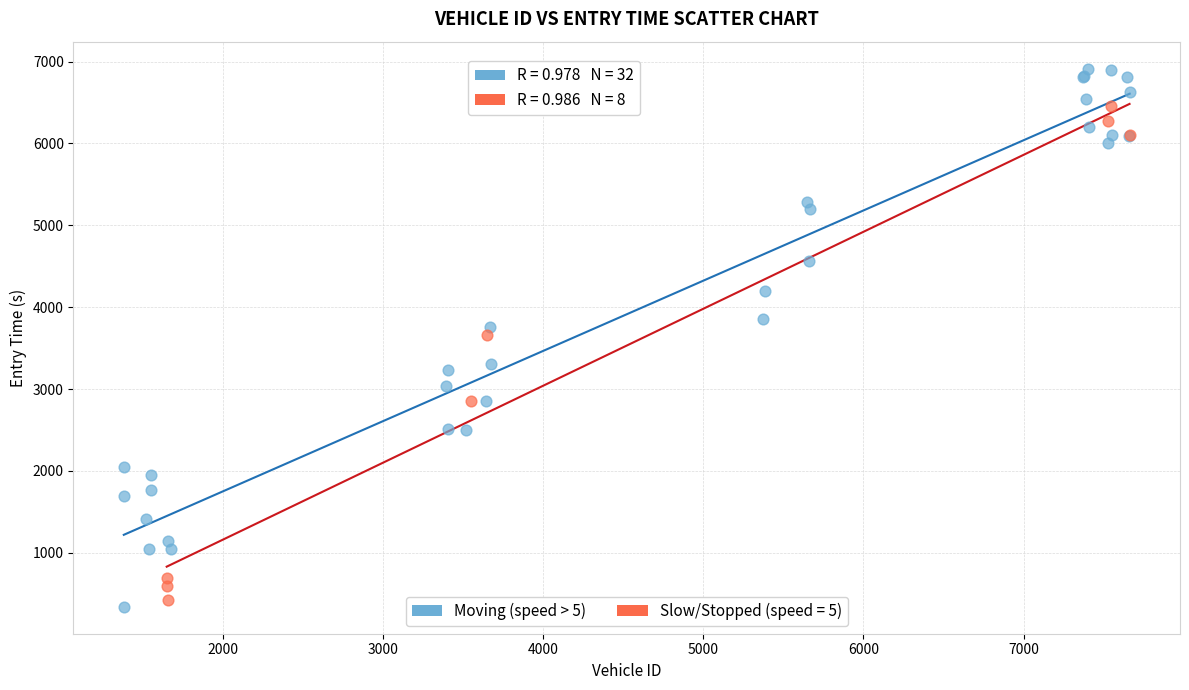

Which series has the widest spread of Y values?

Moving (speed > 5)